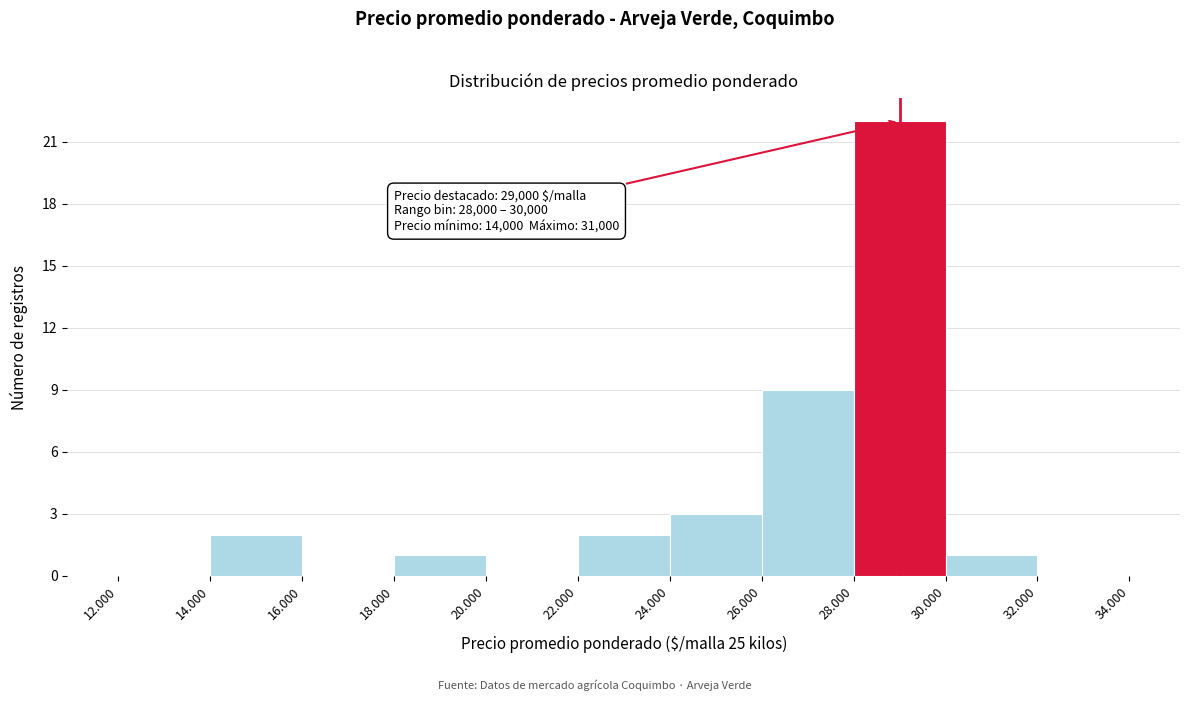

Reading right to left, transcribe all the data shown in this chart.

32.000=0	30.000=1	28.000=22	26.000=9	24.000=3	22.000=2	20.000=0	18.000=1	16.000=0	14.000=2	12.000=0